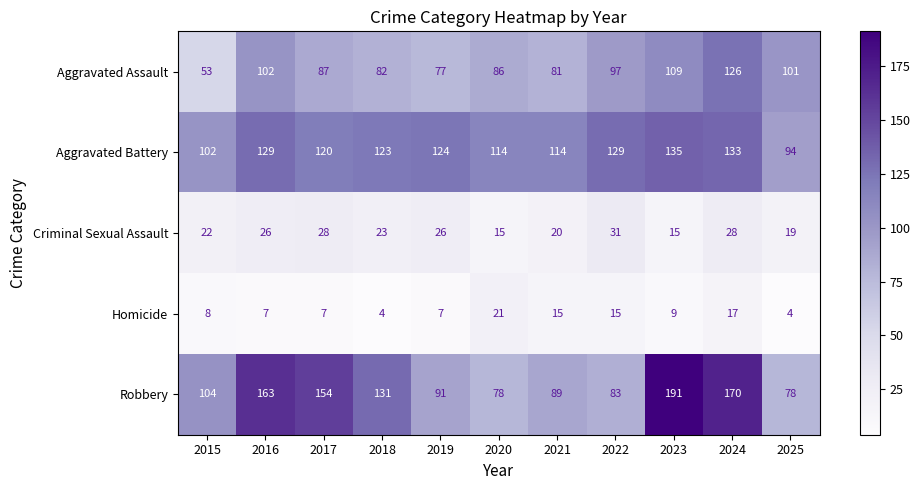

How many values in the Aggravated Assault series are below 87?

5